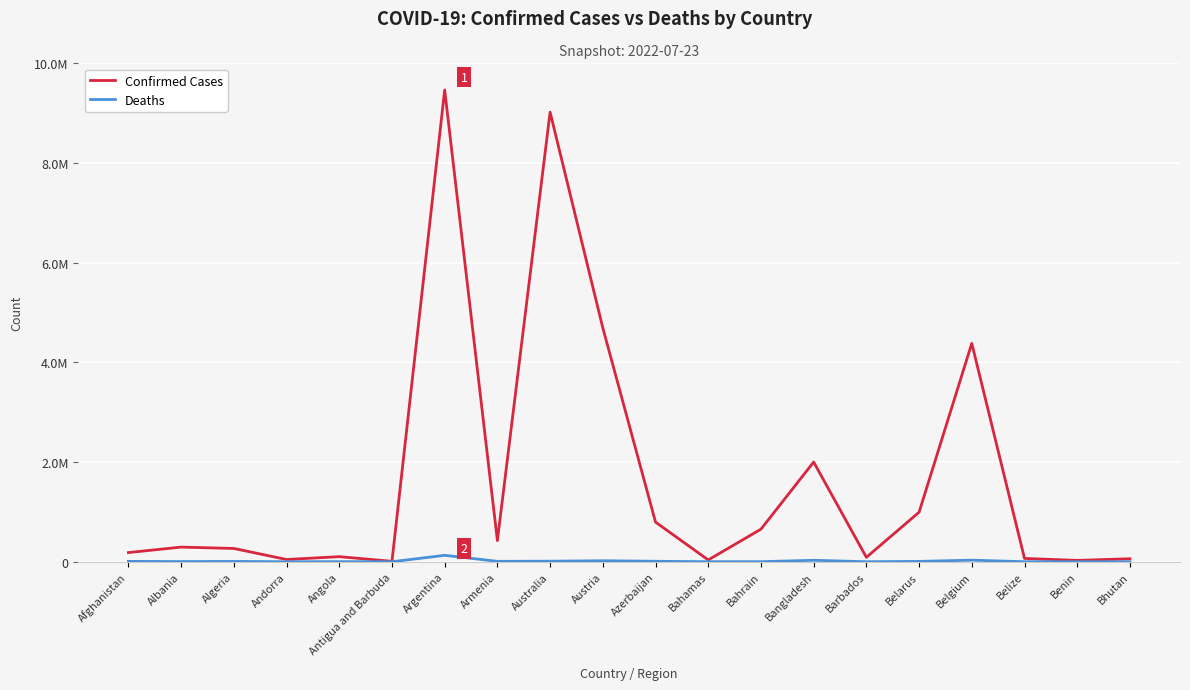

What is the total value across all series at Barbados?

89445